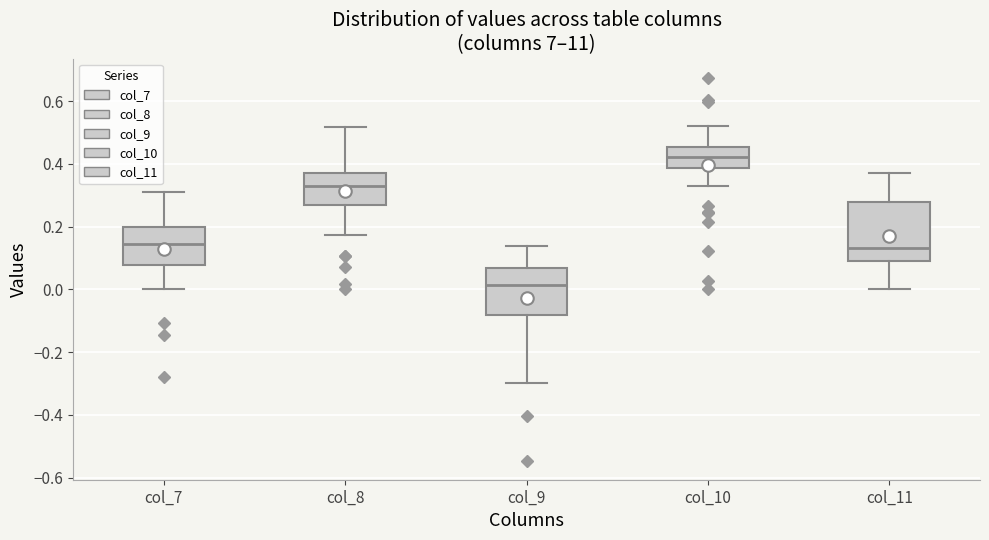

Reading left to right, read every box against the y-axis: the position of its median line, the range the box covers, and the ends of its whiskers. The values are not printed on the chart, so give them approximately, as read against the axis.

col_7: median 0.14, box 0.08 to 0.20, whiskers 0.00 to 0.30
col_8: median 0.32, box 0.26 to 0.38, whiskers 0.18 to 0.52
col_9: median 0.02, box -0.08 to 0.06, whiskers -0.30 to 0.14
col_10: median 0.42, box 0.38 to 0.46, whiskers 0.32 to 0.52
col_11: median 0.14, box 0.08 to 0.28, whiskers 0.00 to 0.36